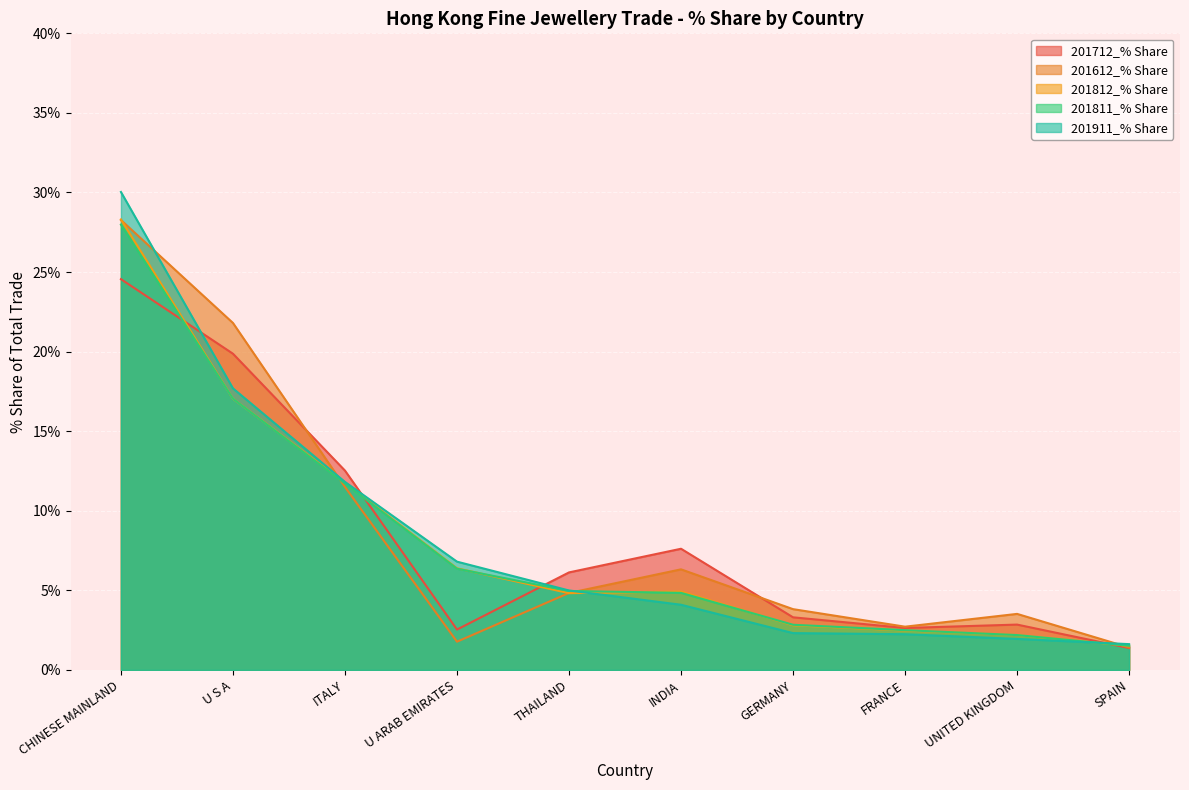

What position from the left is CHINESE MAINLAND?

1